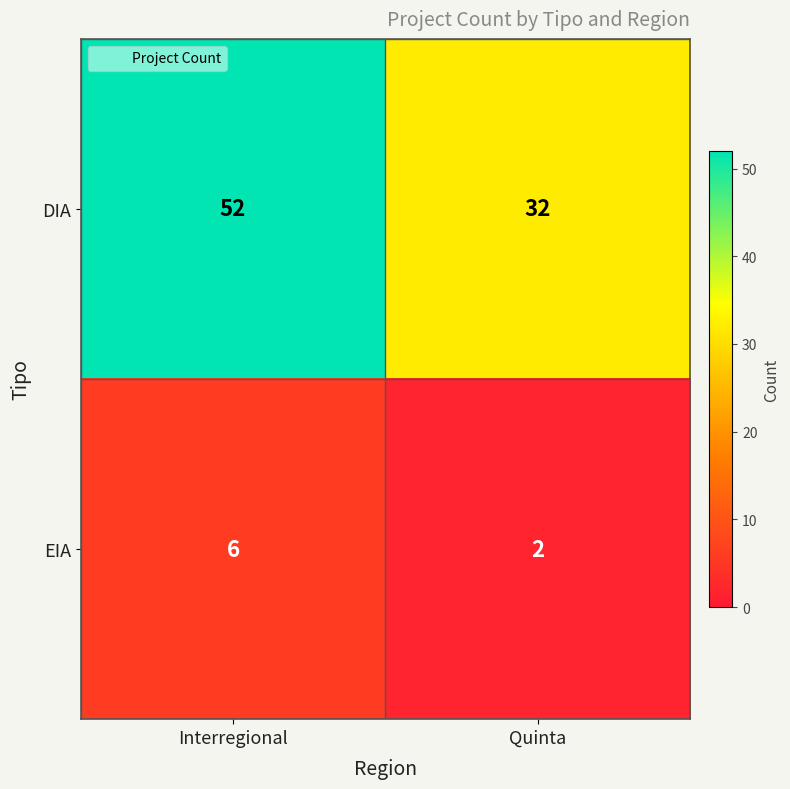

Is it true that EIA equals 9 at Interregional?

False